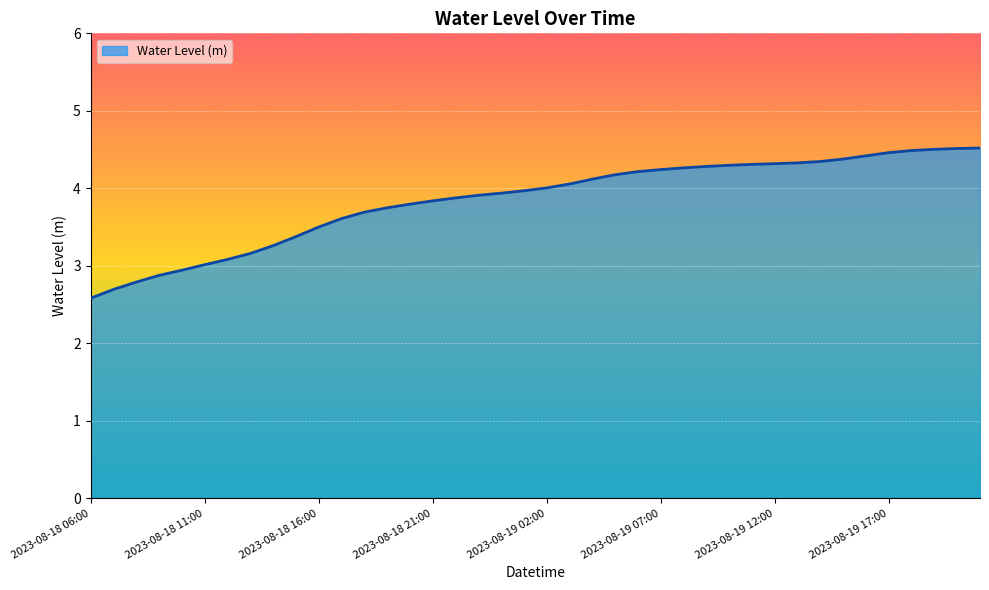

What is the smallest value displayed?

2.6